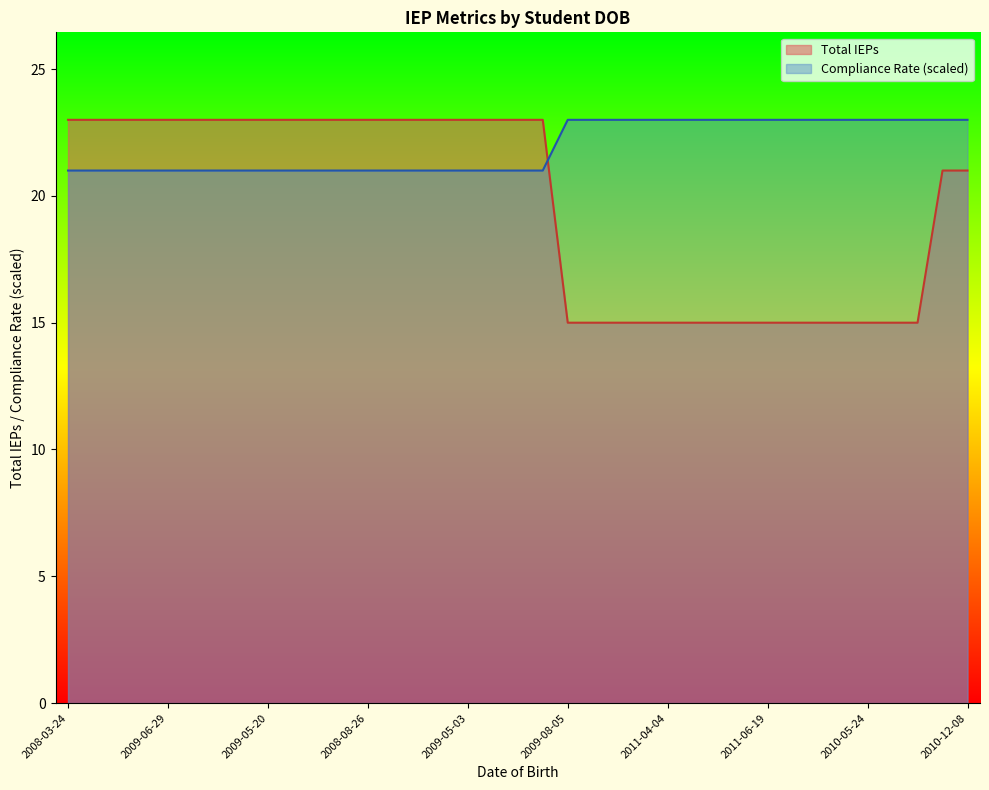

Rank the series by their average value, from lowest to highest.

Total IEPs, Compliance Rate (scaled)